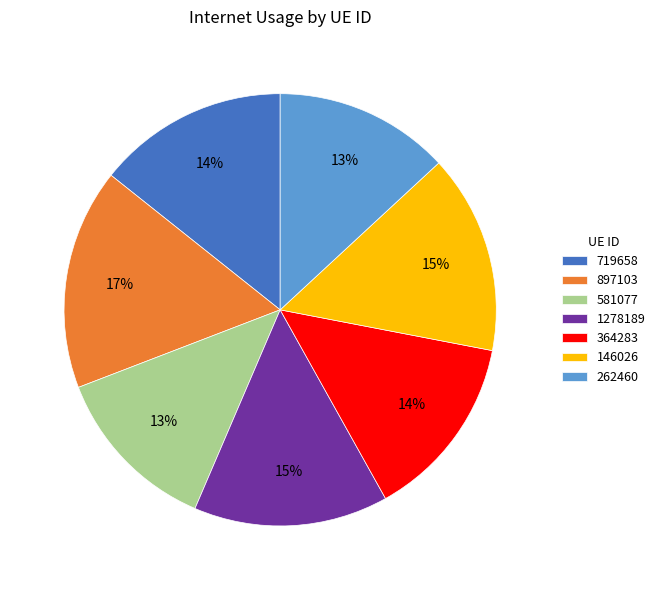

Which category has the biggest portion of the pie?

897103